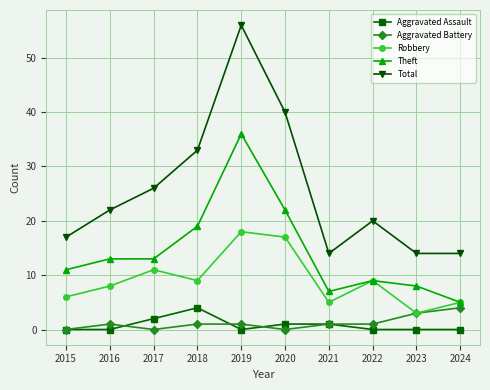

True or false: Robbery has more than 1 points higher than both neighbors.

True